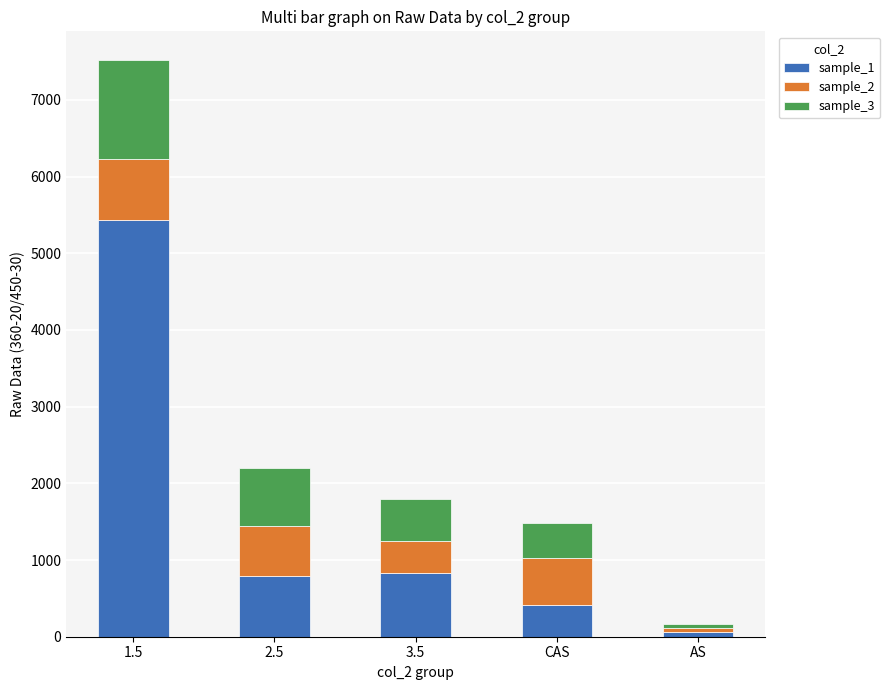

Are the bars horizontal?

No